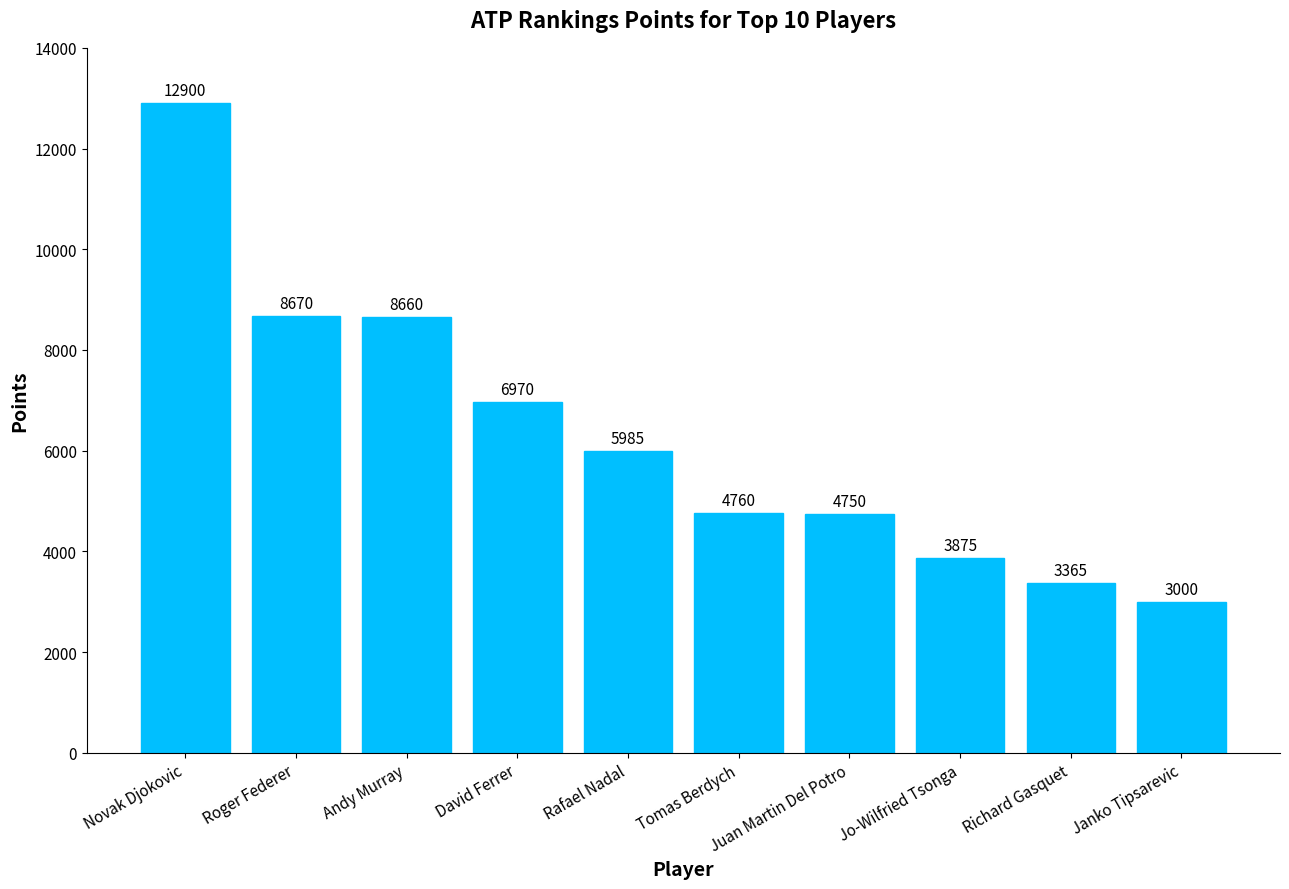

What is the sum of all values?

62935